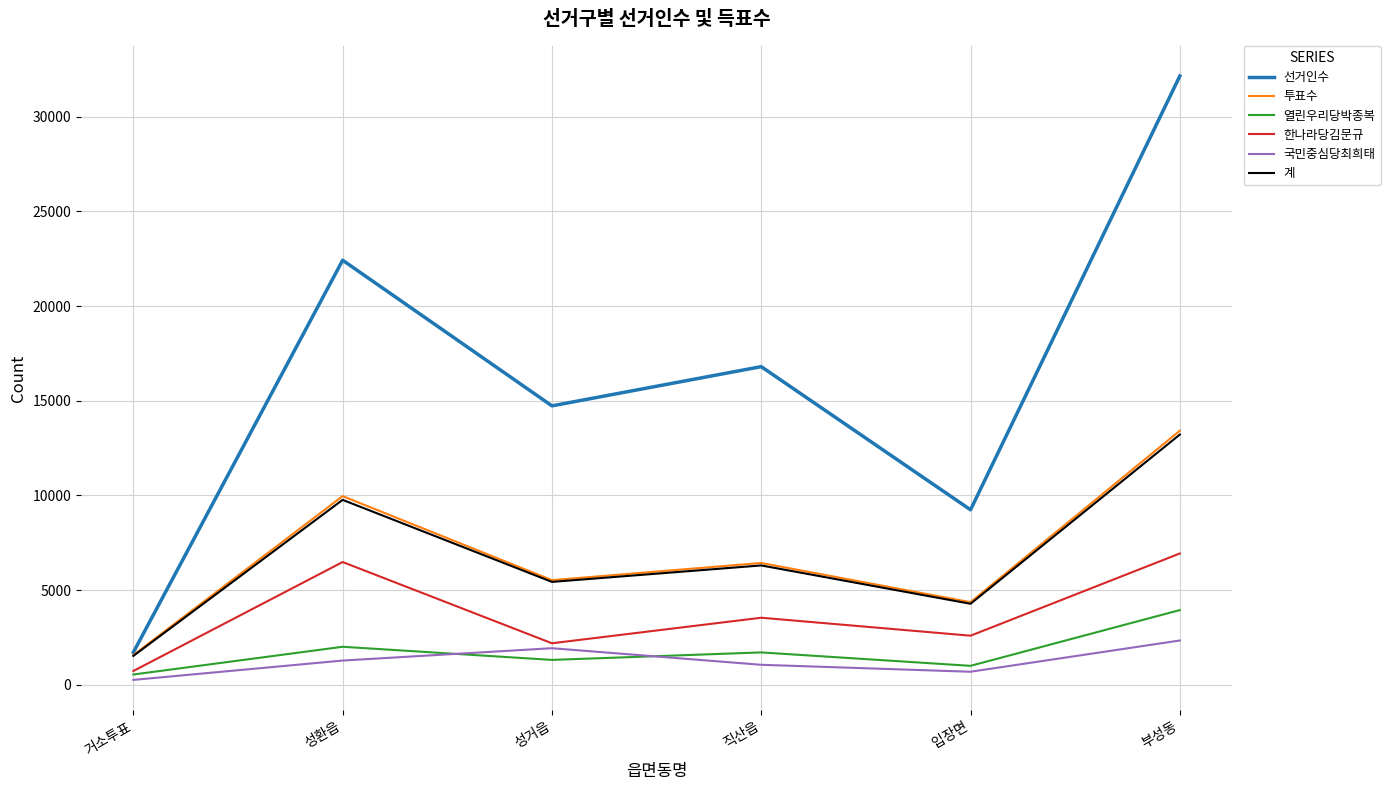

Reading left to right, list all the values displayed in this chart.

선거인수: 1711	22422	14731	16802	9241	32152
투표수: 1570	9963	5525	6432	4361	13419
열린우리당박종복: 541	2006	1312	1708	999	3944
한나라당김문규: 727	6482	2191	3540	2591	6934
국민중심당최희태: 256	1278	1930	1054	687	2337
계: 1524	9766	5433	6302	4277	13215